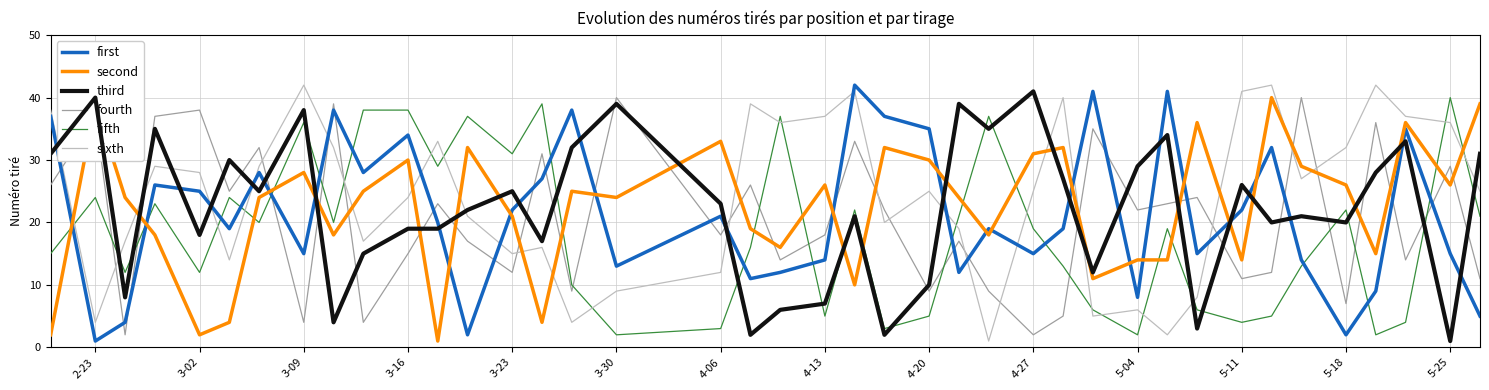

What is the maximum value shown in the chart?

42